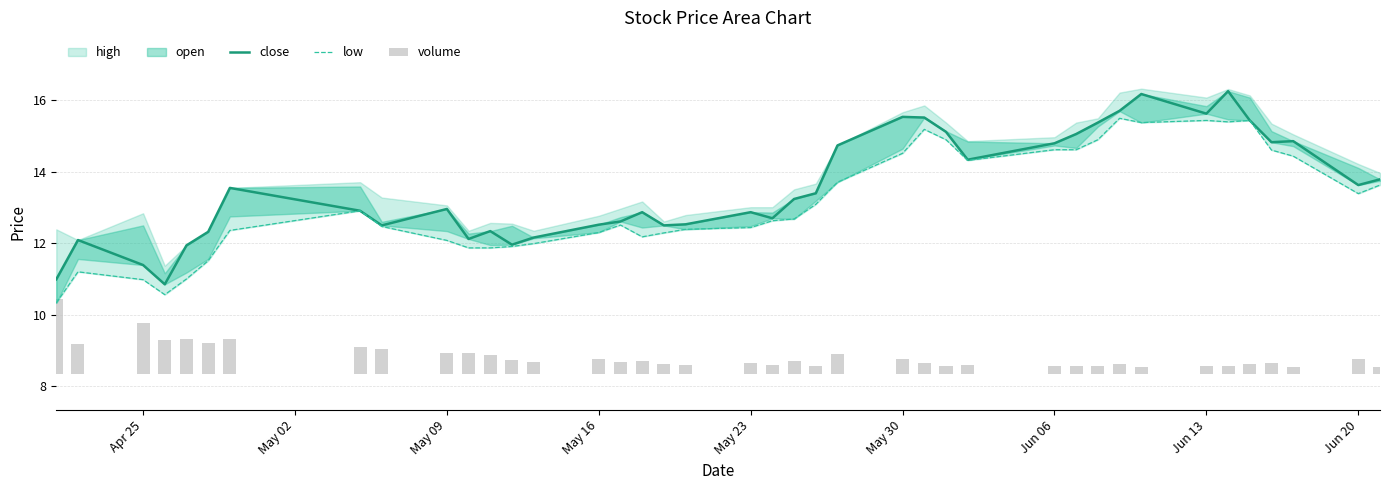

At how many categories does at least one series exceed 2?

40